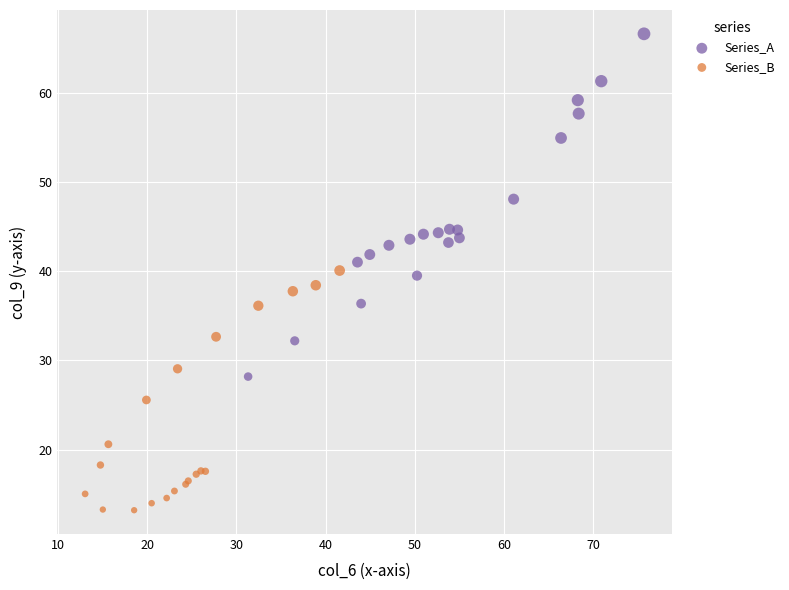

Which series contains the highest Y value?

Series_A